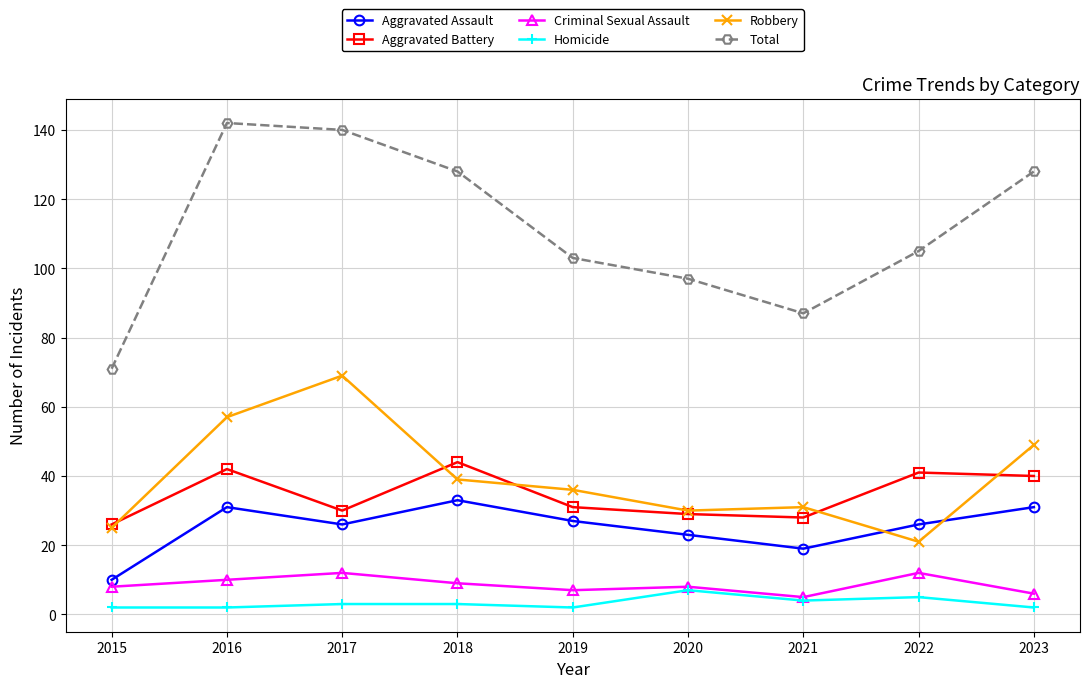

At which category does the chart reach its peak across all series?

2016